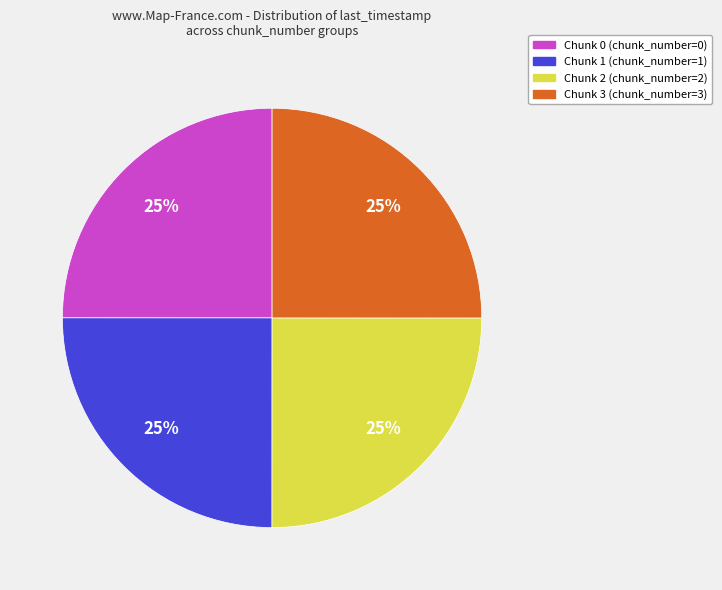

To the nearest percent, what percentage of the pie is Chunk 0?

25%